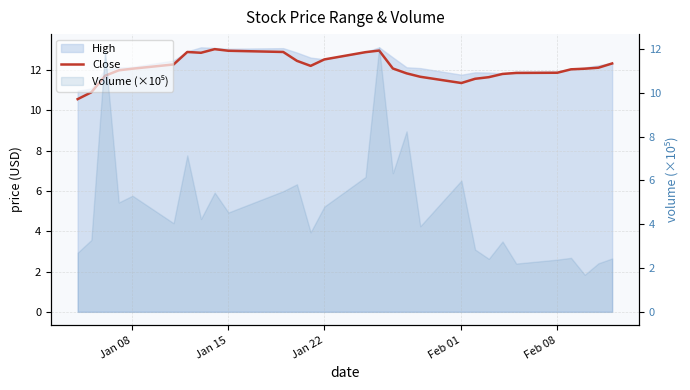

Which has a higher value, 13 or Jan 08?

13